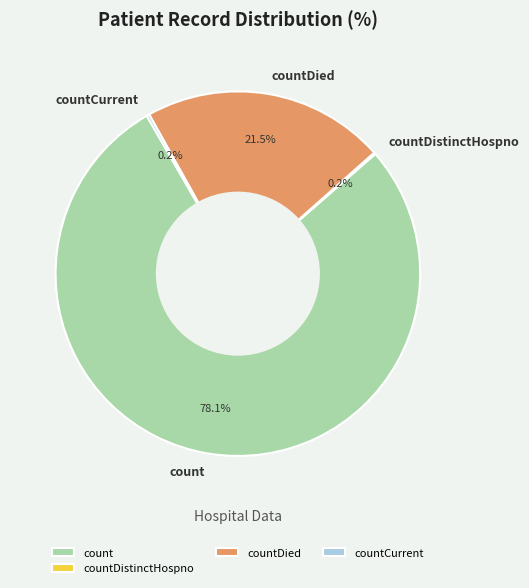

Which slice is the largest?

count